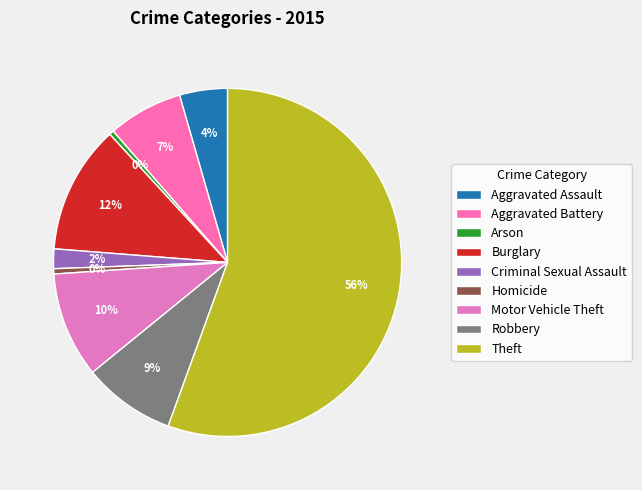

Is the sum of Theft and Aggravated Battery greater than half?

Yes